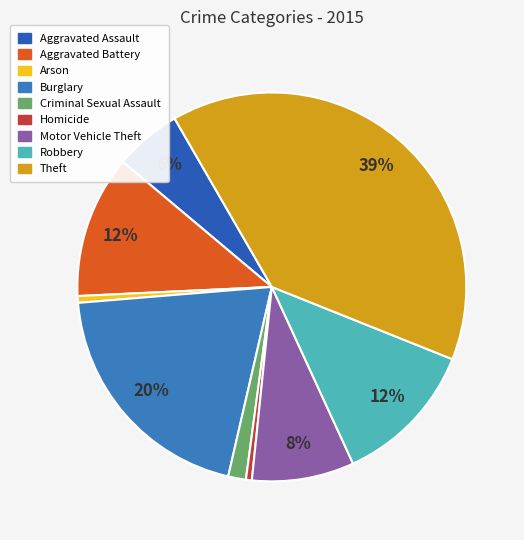

Combined, do Robbery and Criminal Sexual Assault account for over 50%?

No